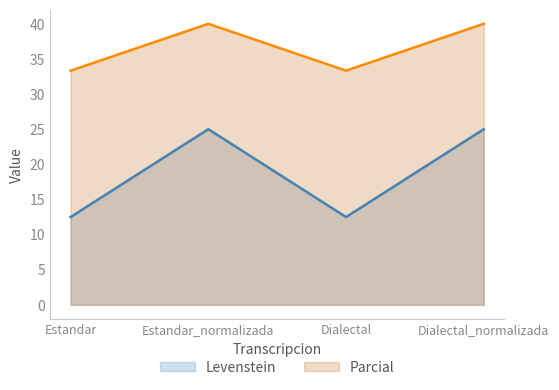

True or false: Parcial and Levenstein cross at least once.

False